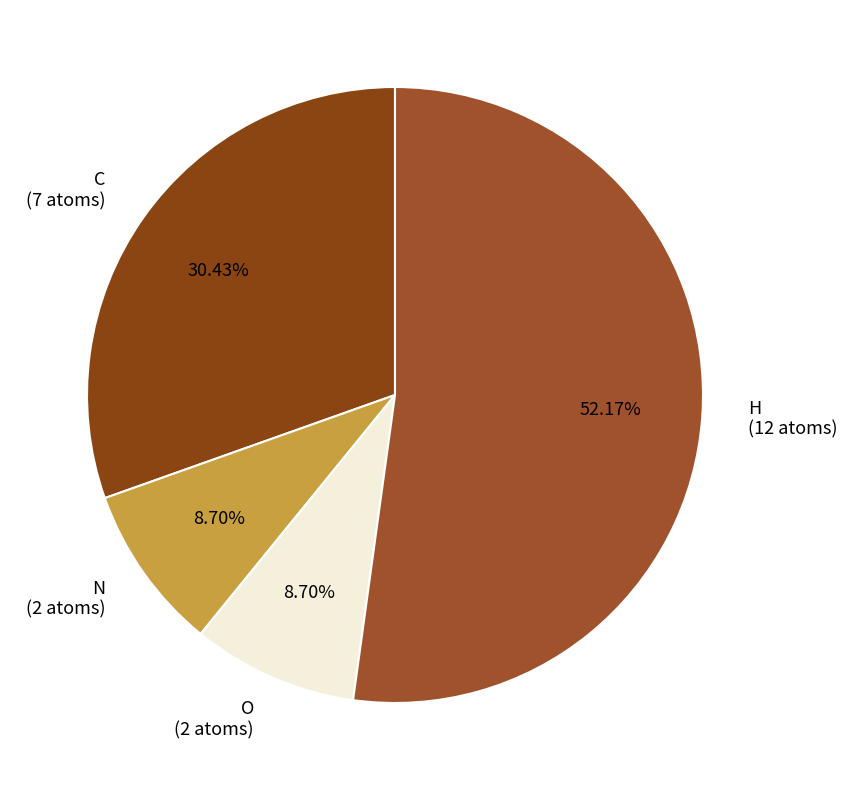

Combined, do C and N account for over 50%?

No